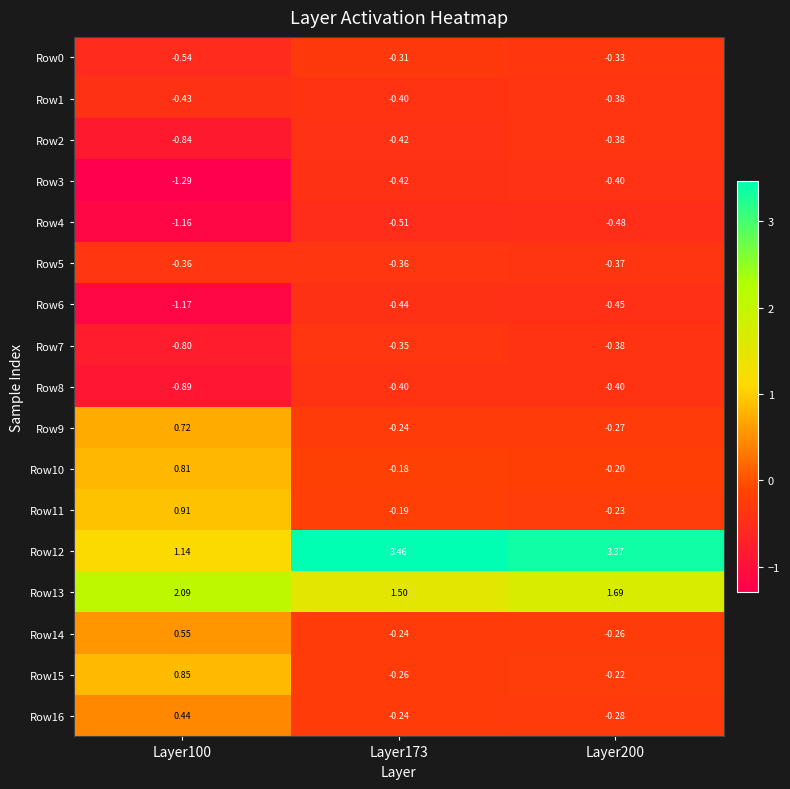

Is the value of Row13 at Layer200 greater than the value of Row7 at Layer100?

Yes